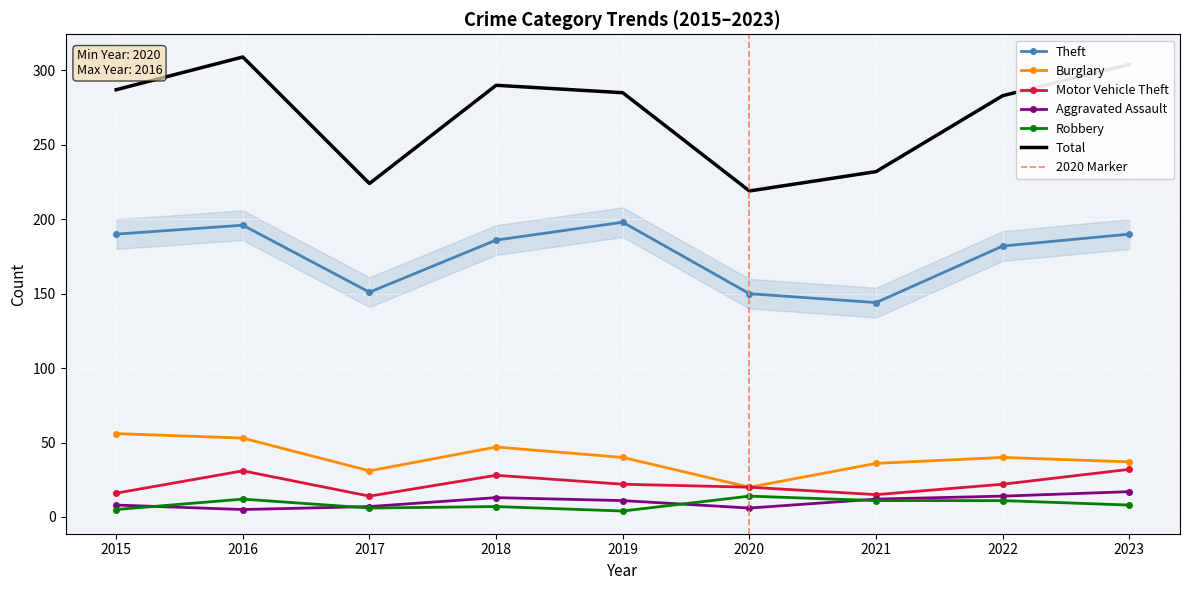

How many values in the Robbery series are below 8?

4